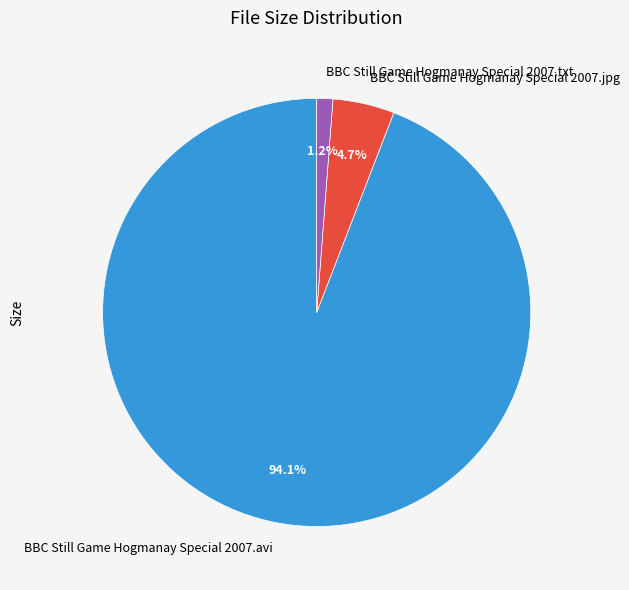

True or false: BBC Still Game Hogmanay Special 2007.avi accounts for 83% of the total.

False